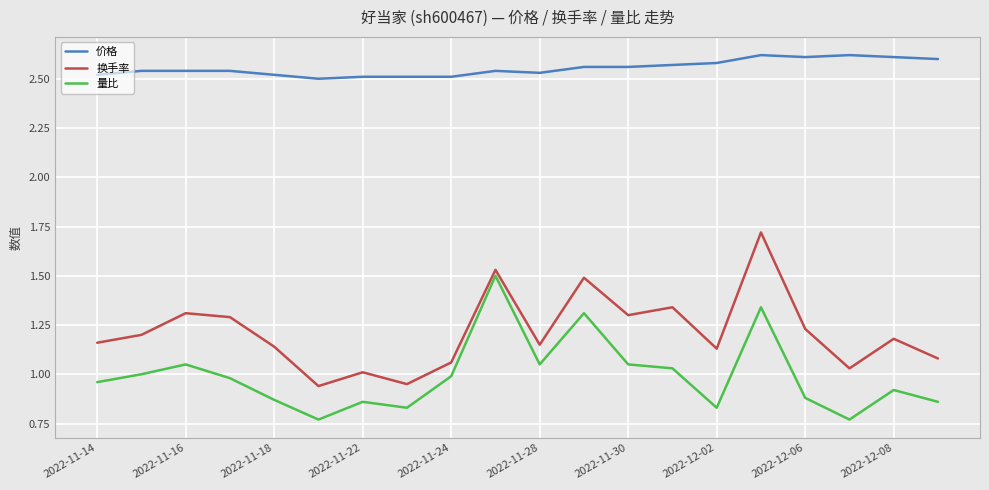

Does the chart have visible grid lines?

Yes